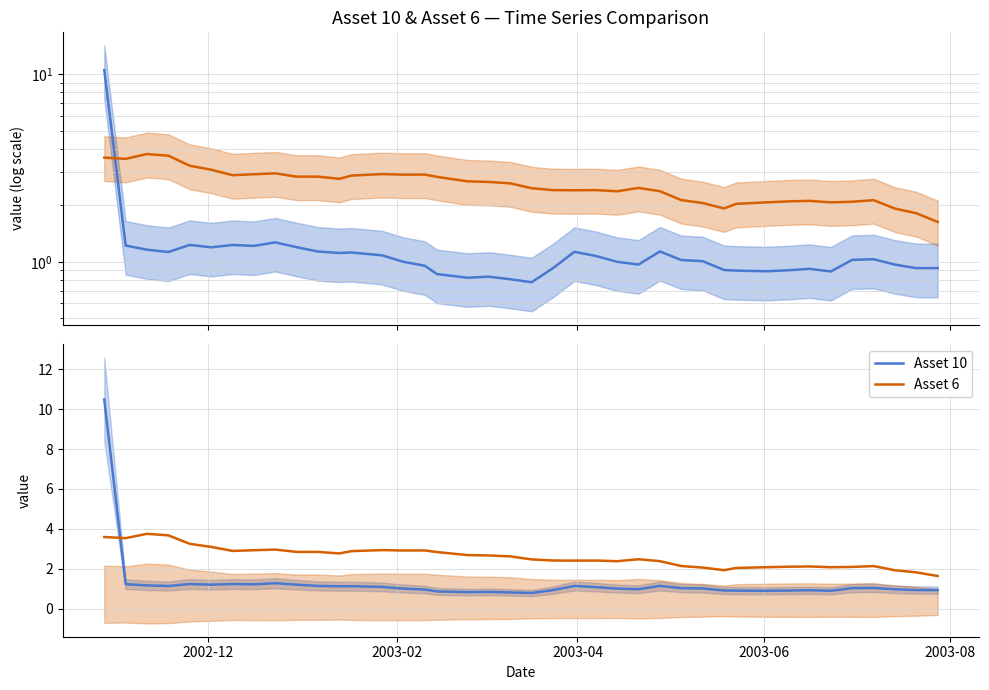

At how many categories does at least one series exceed 9?

1